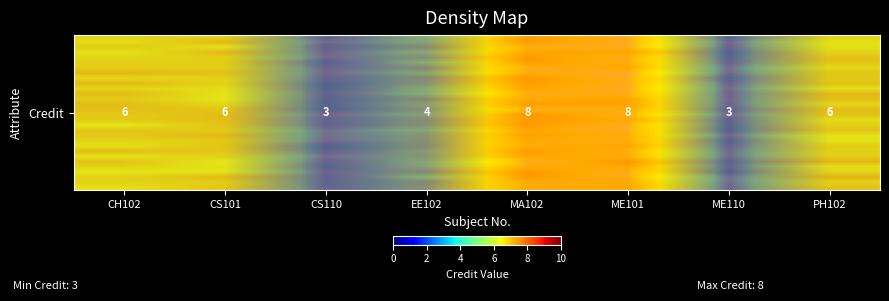

What is the difference between the highest and lowest values at CS110?

1.8